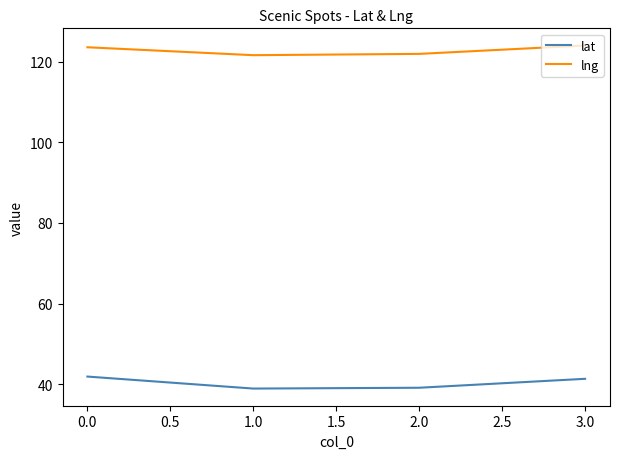

True or false: lat has more than 2 interior local peaks.

False